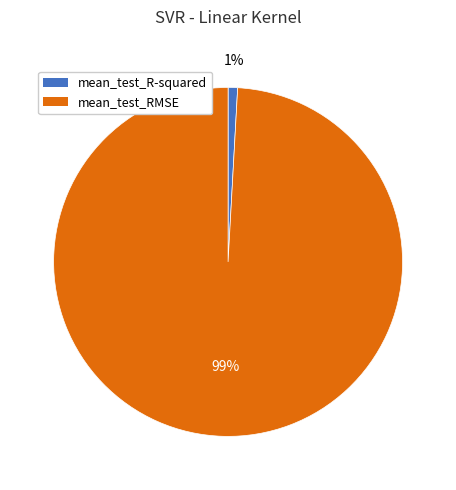

Does mean_test_RMSE account for over 50% of the chart?

Yes